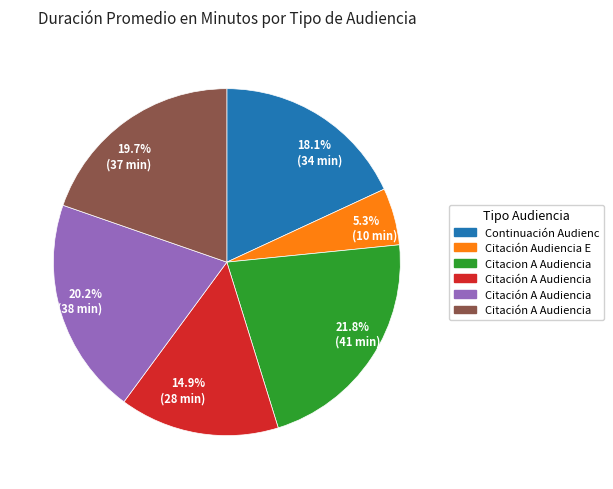

Which category has the smallest portion of the pie?

5.3% (10 min)